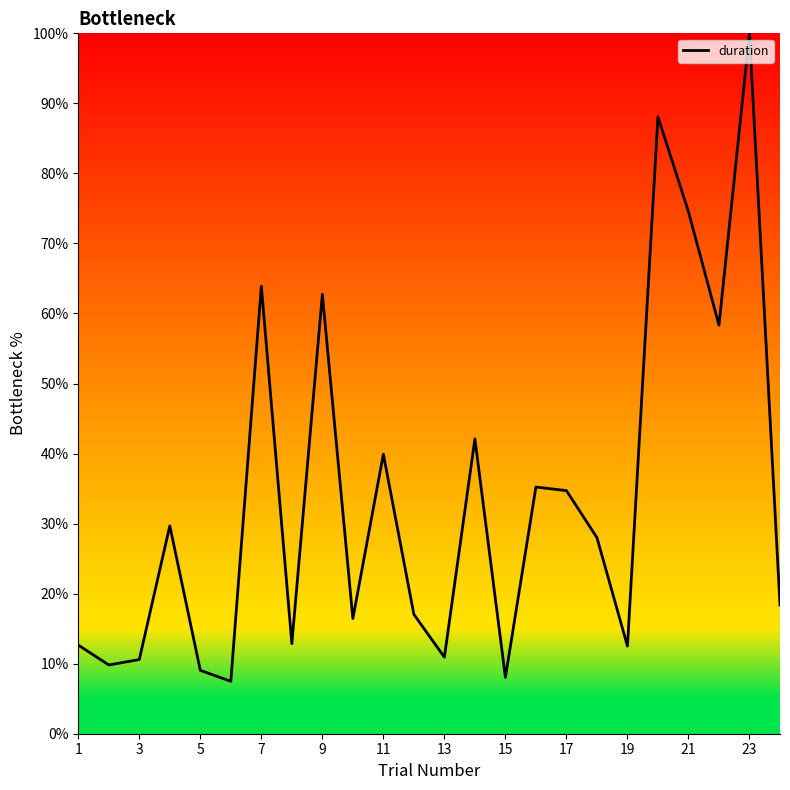

What is the sum of all values?

803.0